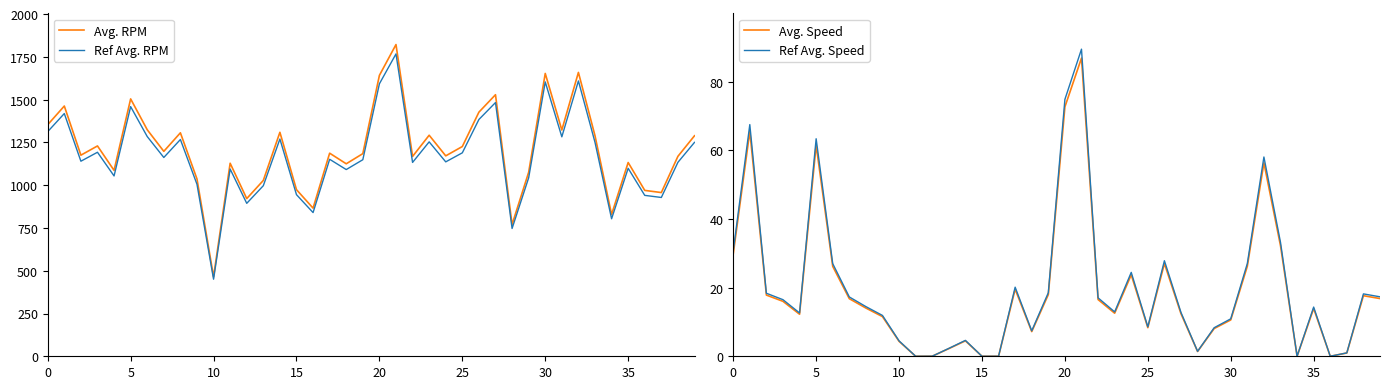

What is the difference between the second highest and minimum values in the Avg. RPM series?

1194.5